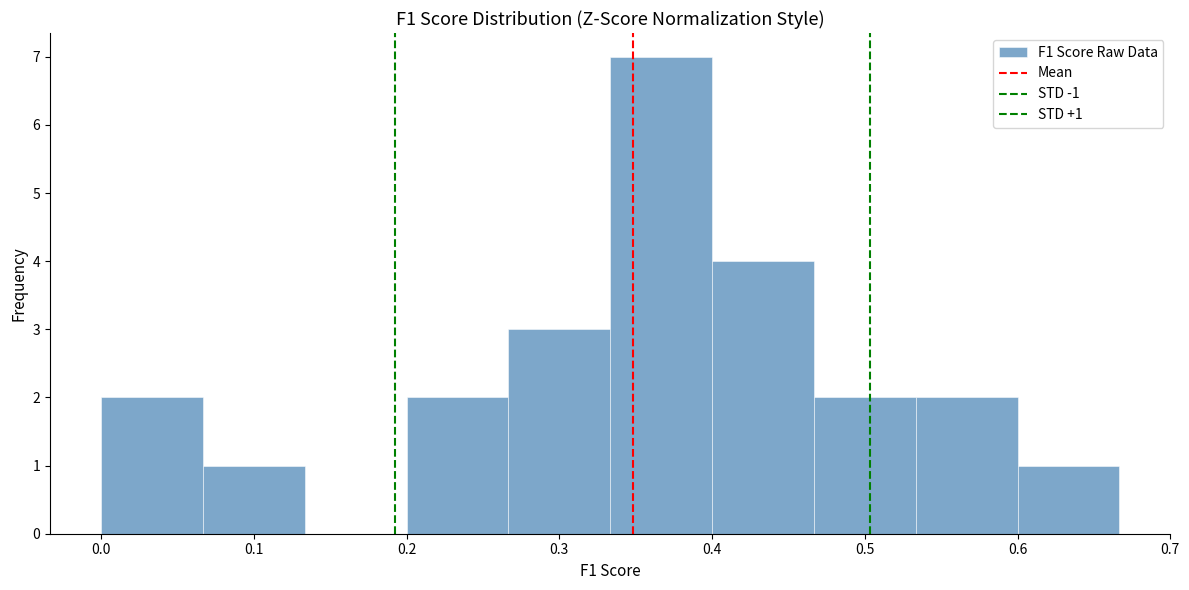

Over which range of the x-axis is the bar tallest?

0.33 to 0.40